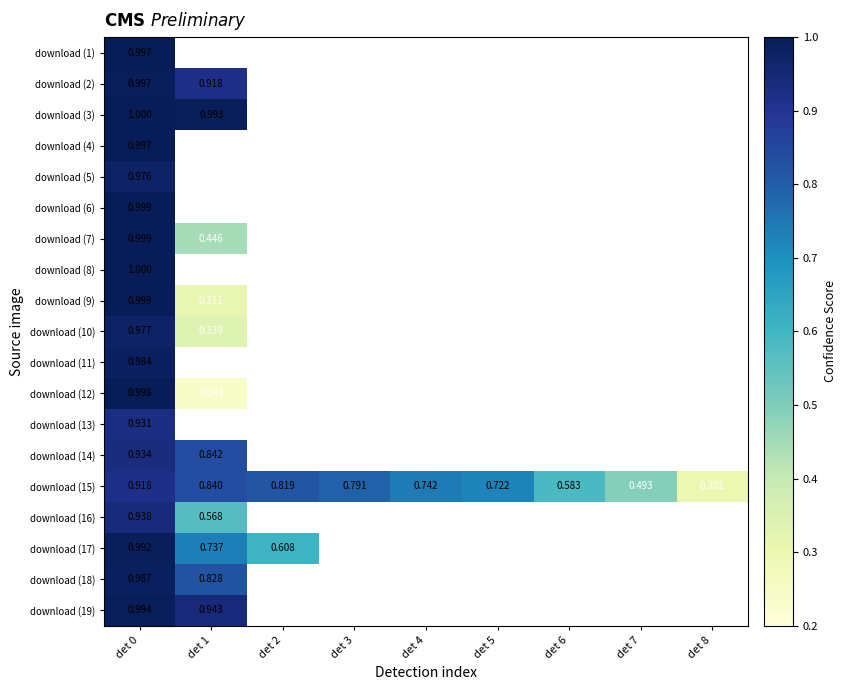

How many data points does each series have?

9